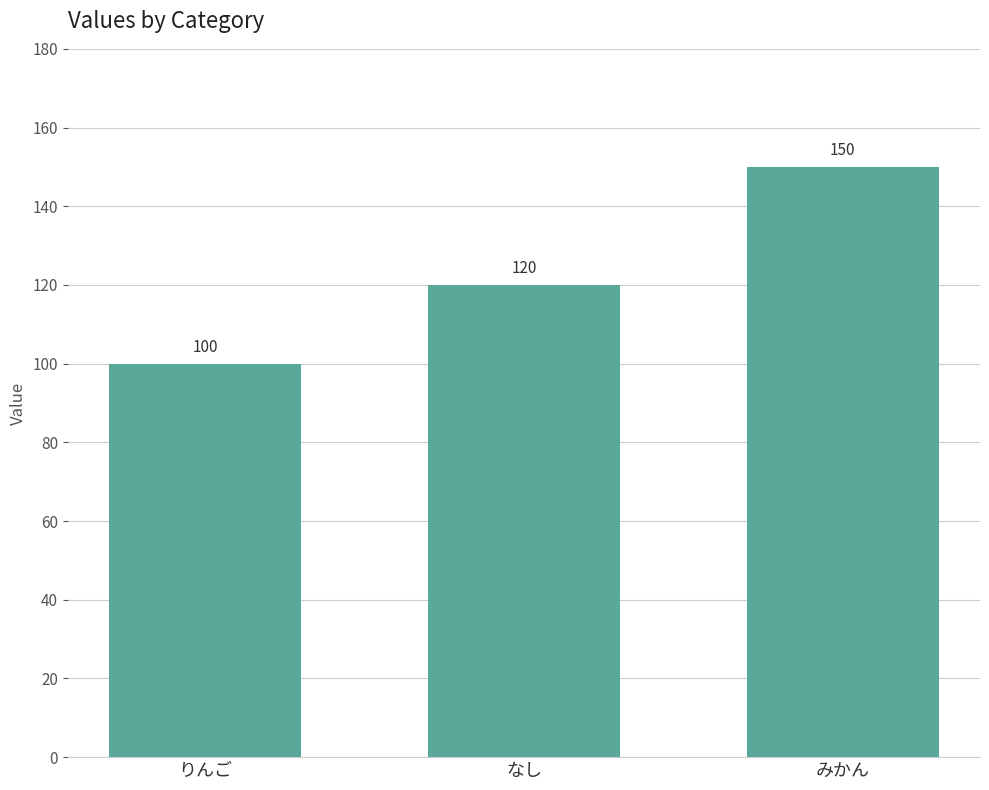

The value at なし is 120. True or false?

True